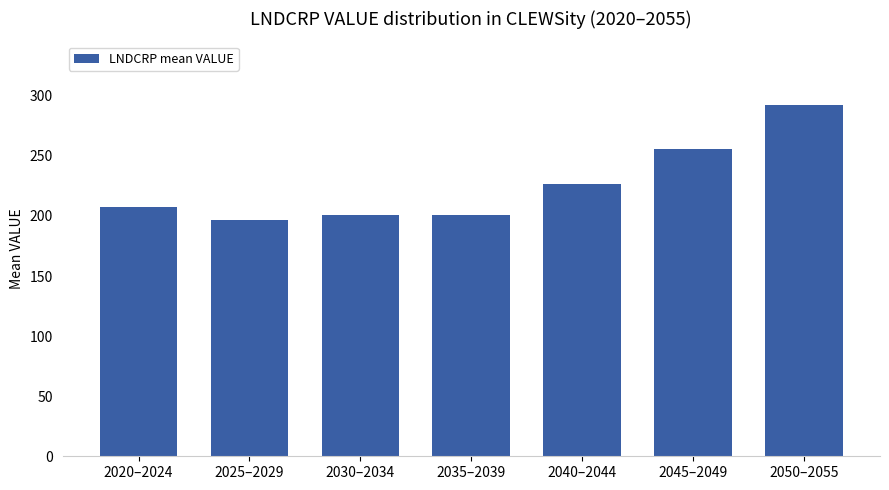

Where is the data nearest to the value 244?

2045–2049